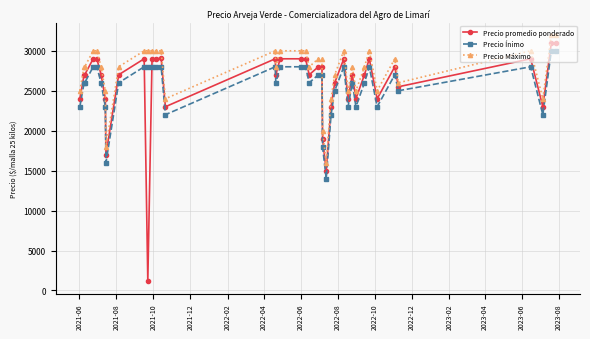

Which series has the largest total across all categories?

Precio Máximo